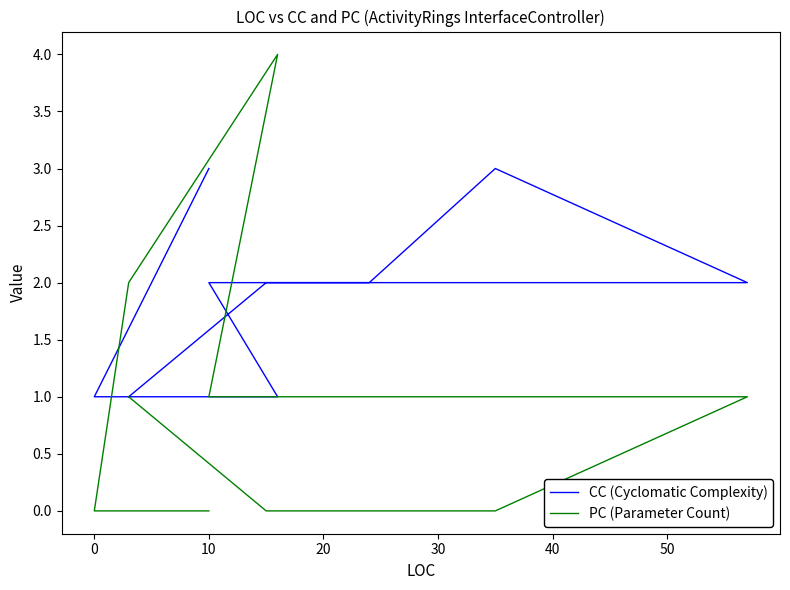

In PC (Parameter Count), how many points are higher than both neighbors (excluding endpoints)?

1